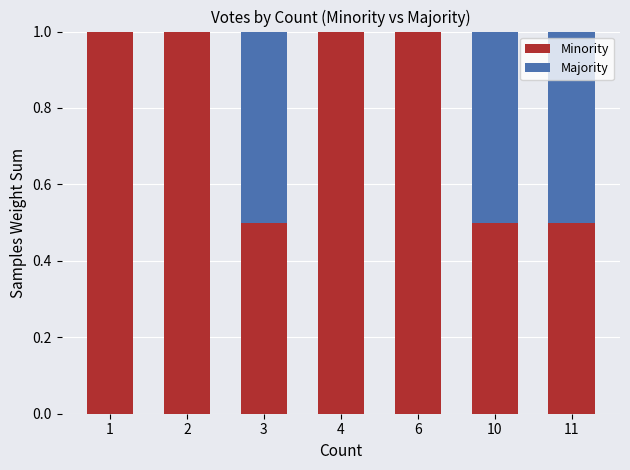

The value of Minority at 10 is 0.2. True or false?

False